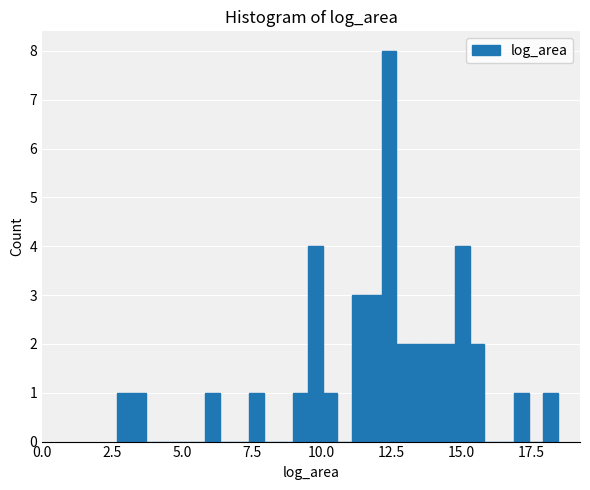

Around what value on the x-axis is the tallest bar? Give the approximate position of its centre, as read against the axis.

12.5